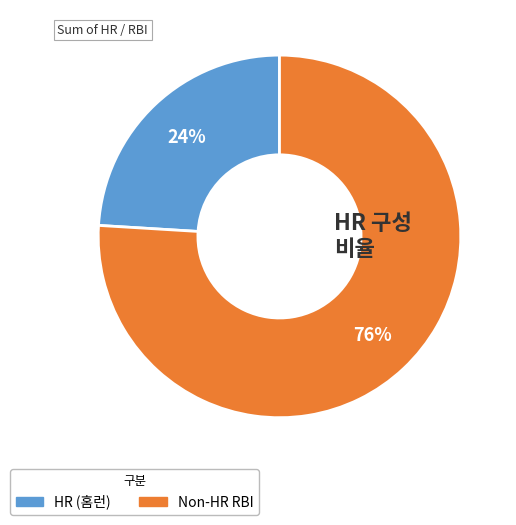

Is the sum of Non-HR RBI and HR (홈런) greater than half?

Yes